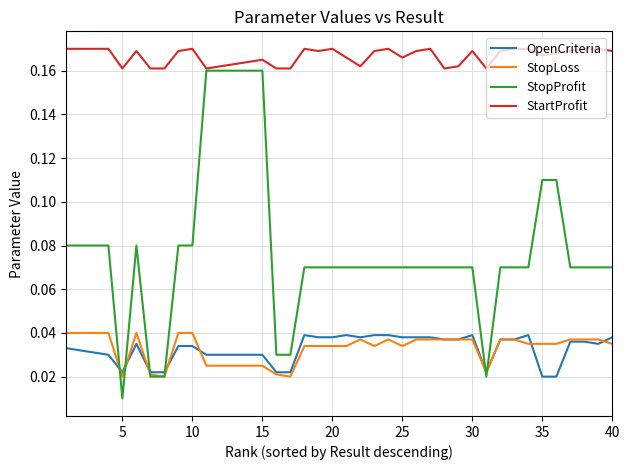

At how many categories does at least one series exceed 0?

40